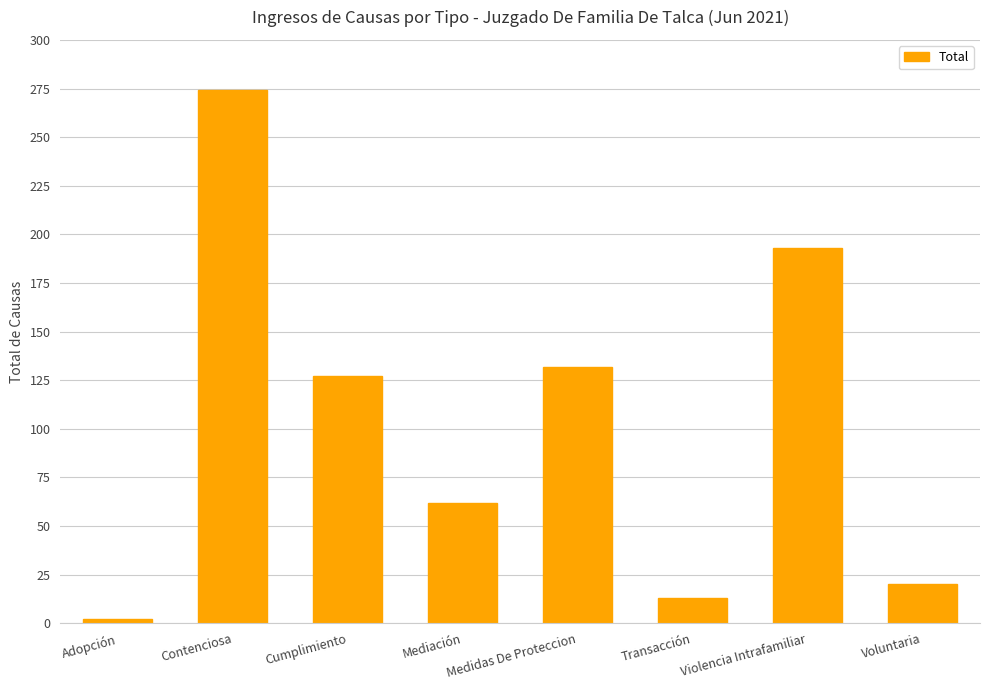

Rank the categories by value from highest to lowest.

Contenciosa, Violencia Intrafamiliar, Medidas De Proteccion, Cumplimiento, Mediación, Voluntaria, Transacción, Adopción